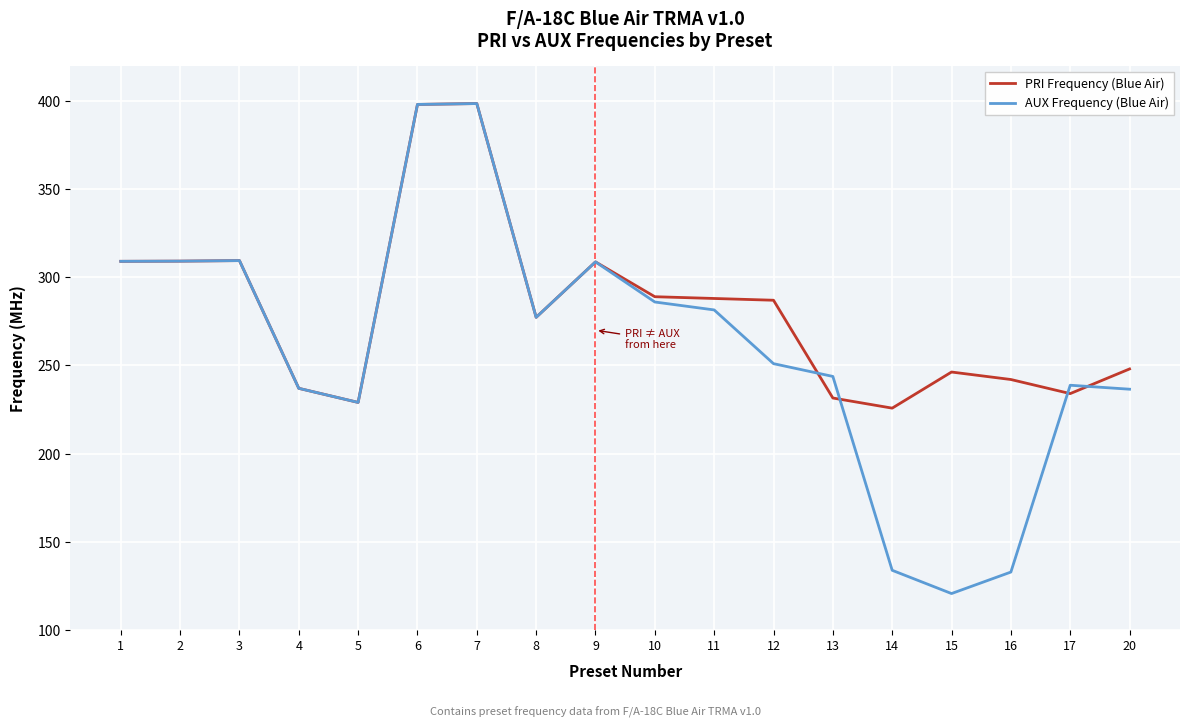

List the series in order of their overall mean, lowest first.

AUX Frequency (Blue Air), PRI Frequency (Blue Air)